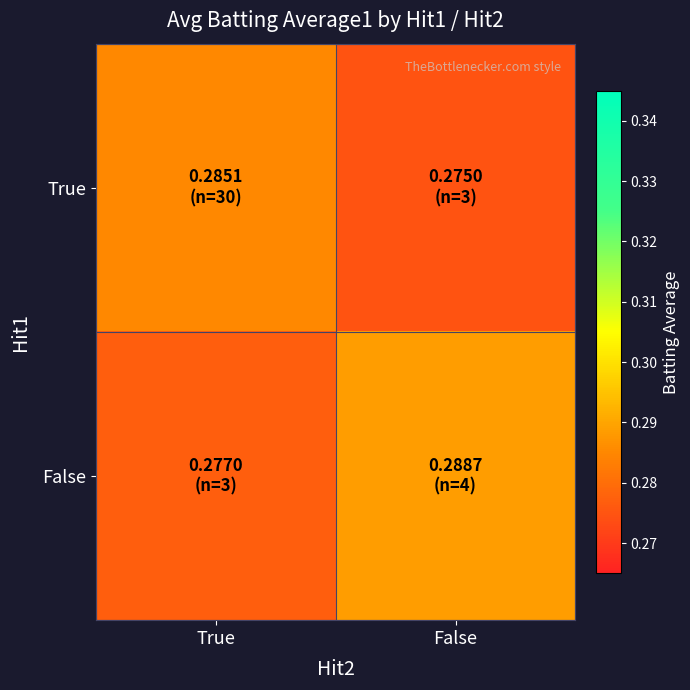

Reading right to left, what are all the values shown in this chart?

True: False=0.3	True=0.3
False: False=0.3	True=0.3